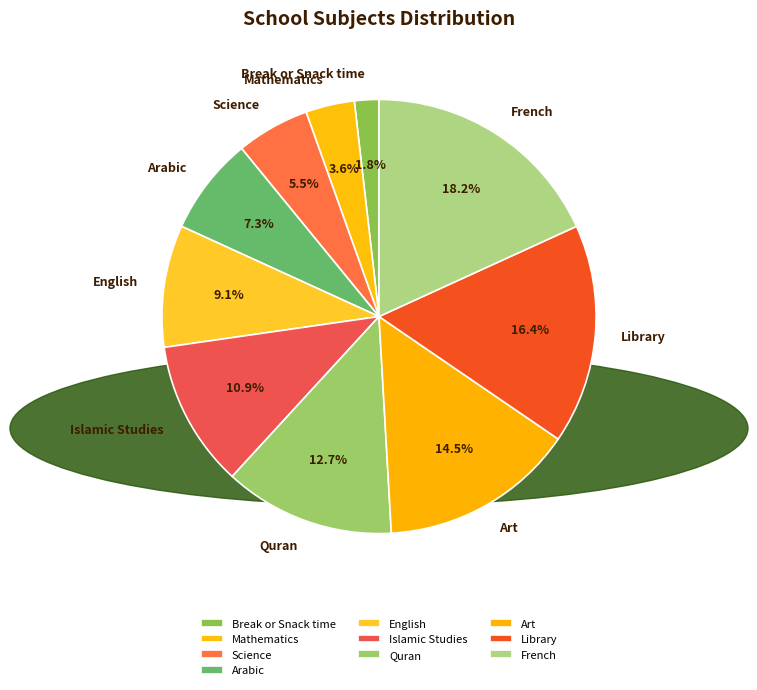

What portion of the pie excludes English?

90.9%